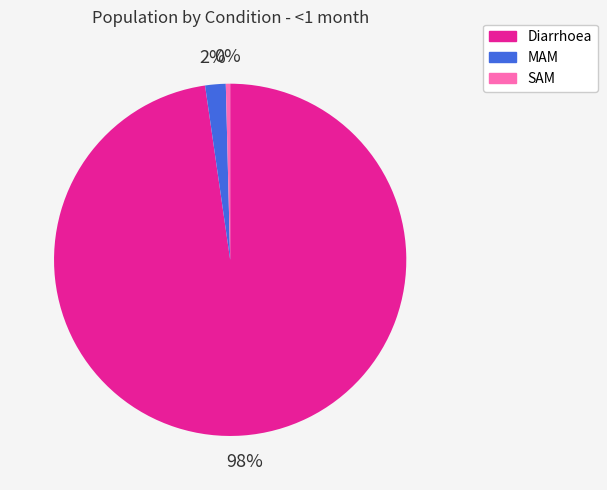

Is it true that Diarrhoea is 98% of the pie?

True